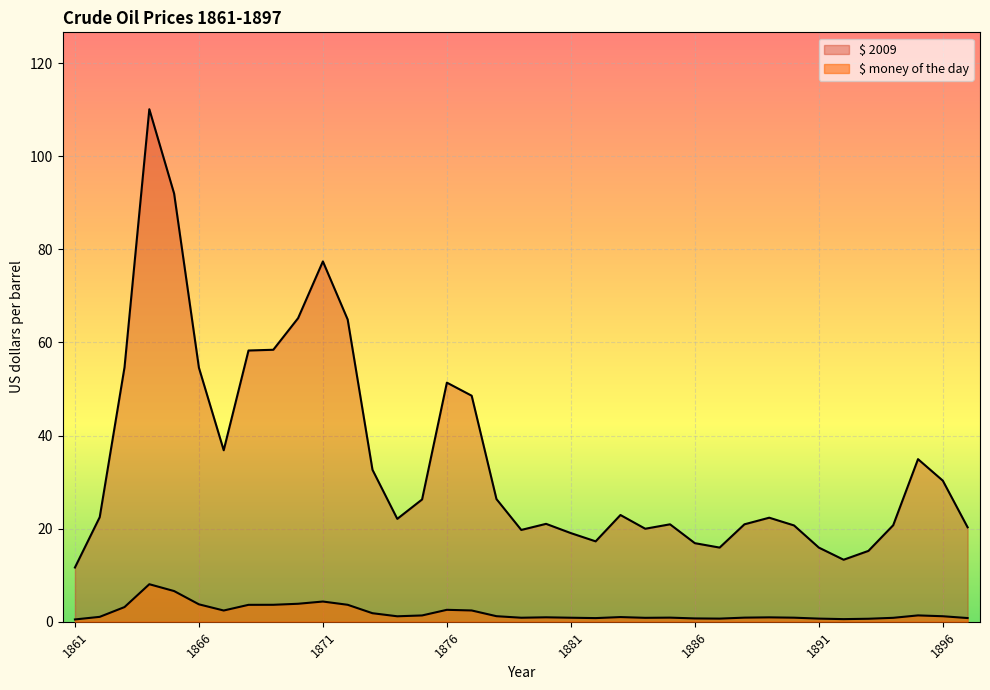

What are all the series names shown in the legend?

$ money of the day, $ 2009